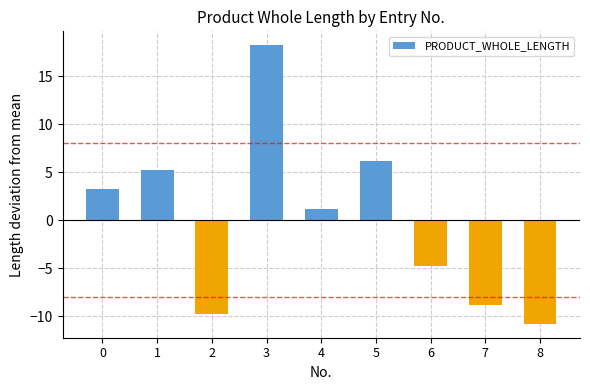

What is the value of the 3rd bar from the left?

-9.8